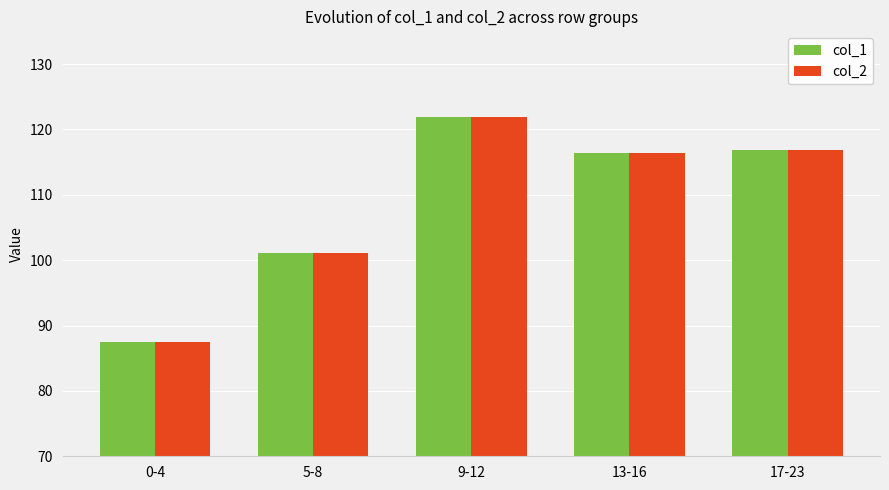

Where is col_1 nearest to the value 104?

5-8